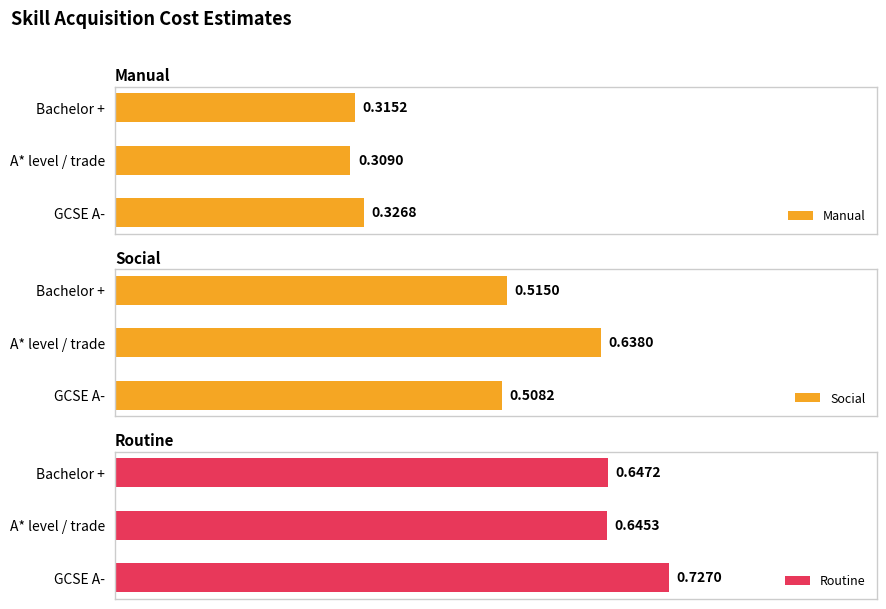

Which category has the highest value in the Manual series?

GCSE A-